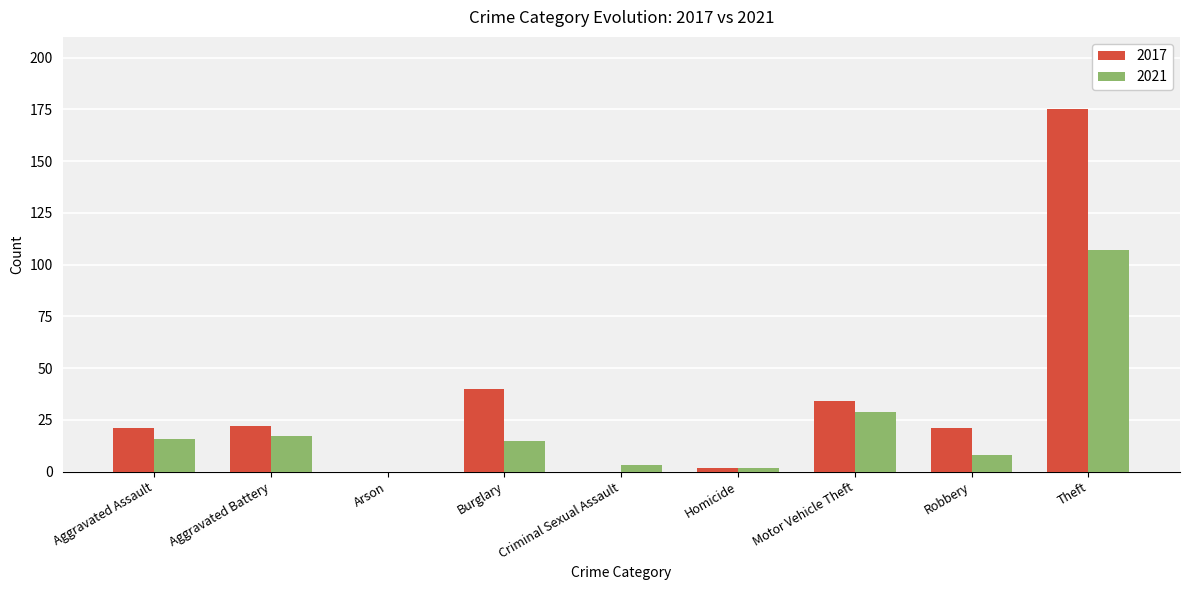

What are all the series names shown in the legend?

2017, 2021